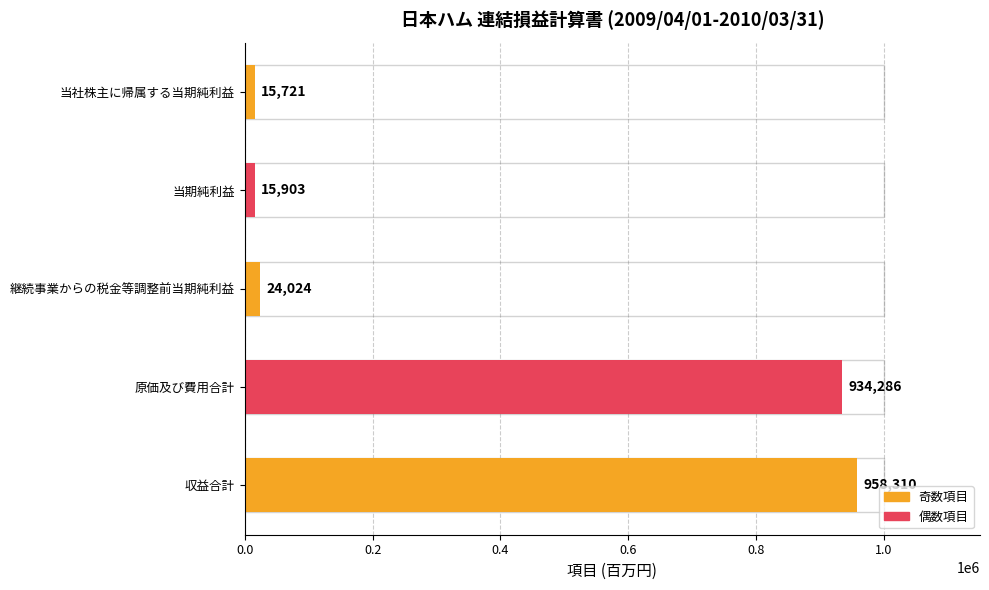

What is the difference between the maximum and second lowest values?

942407